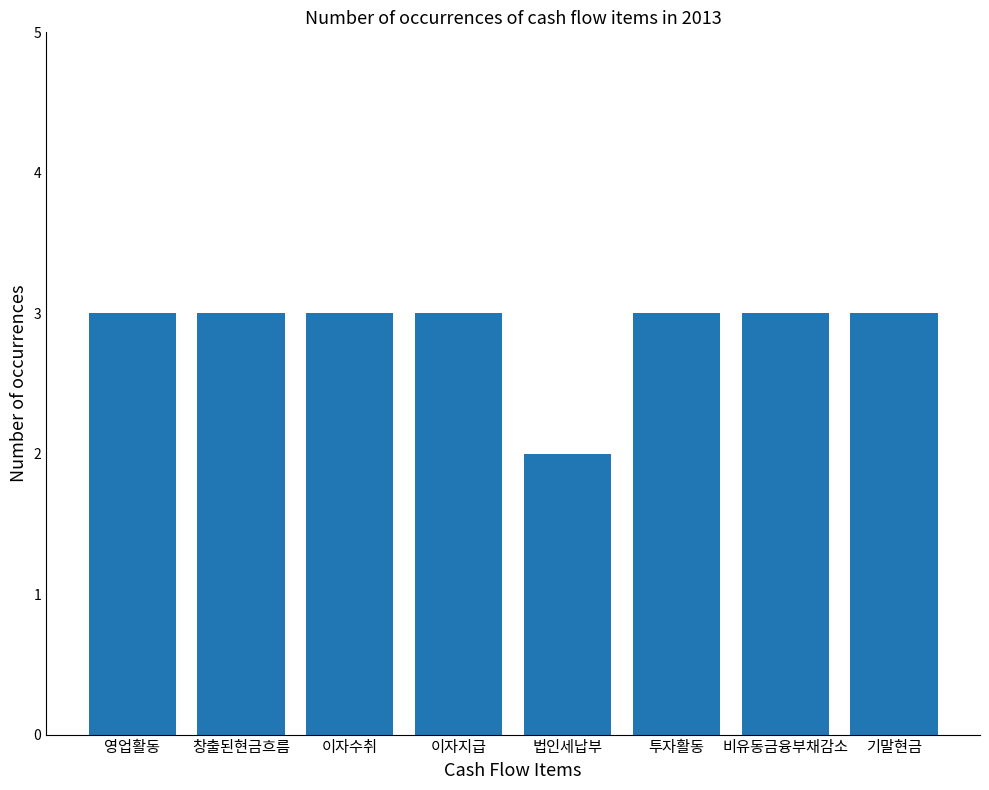

Is it true that the value at 이자지급 is 3?

True